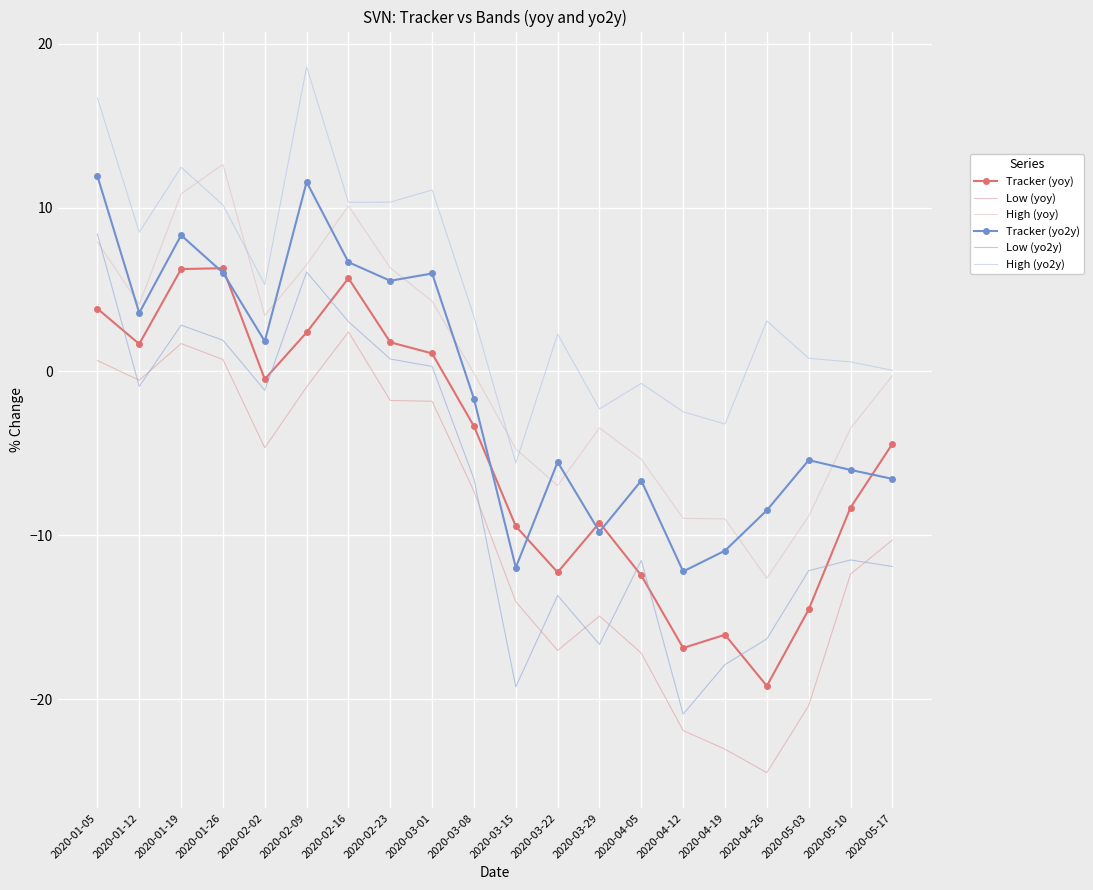

What is the difference between the highest and lowest values at 2020-04-26?

27.6